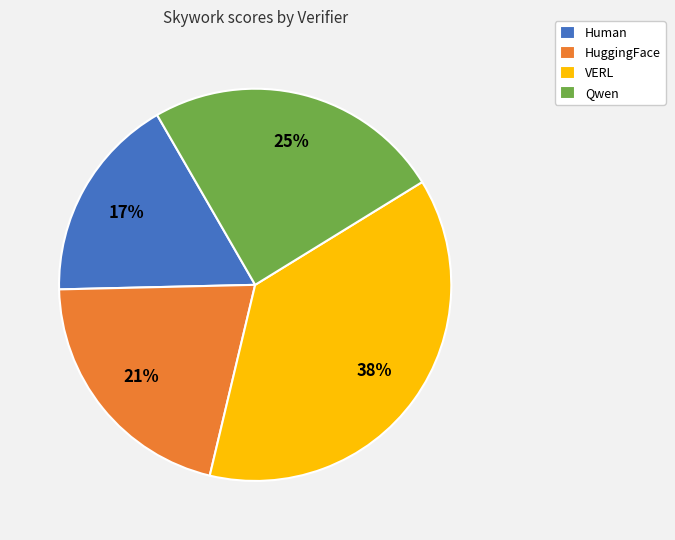

To the nearest percent, what is the average slice percentage?

25%